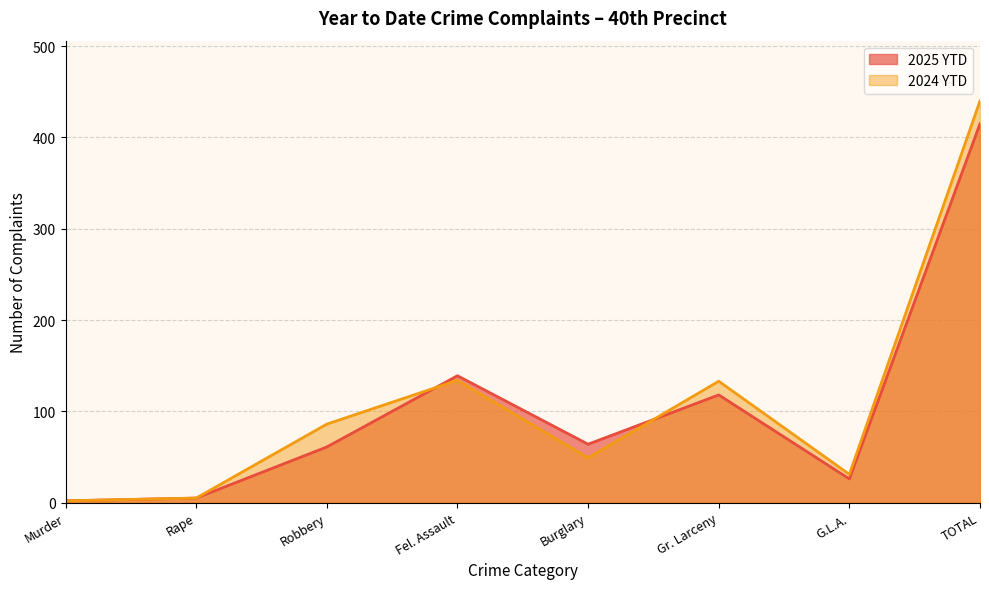

What is the sum of the 2024 YTD values at Rape and G.L.A.?

36